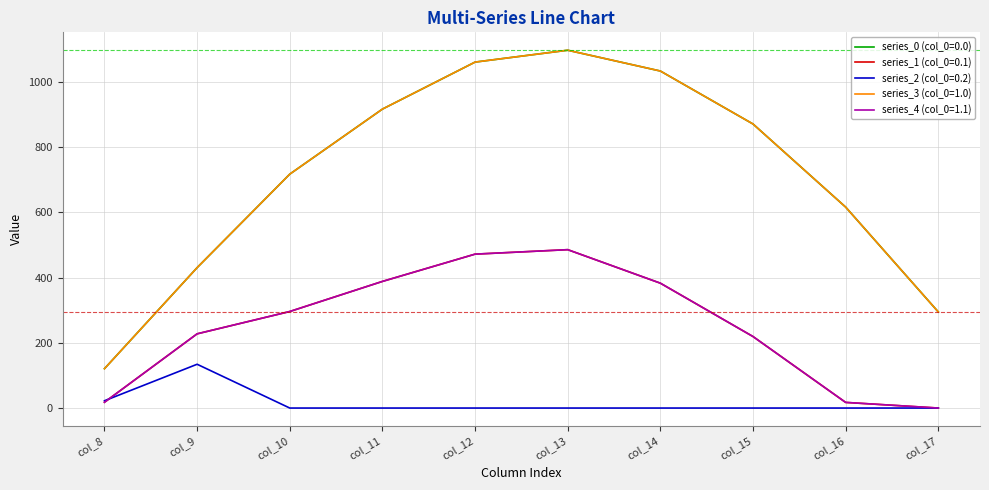

Does the chart display data point markers on the line(s)?

No